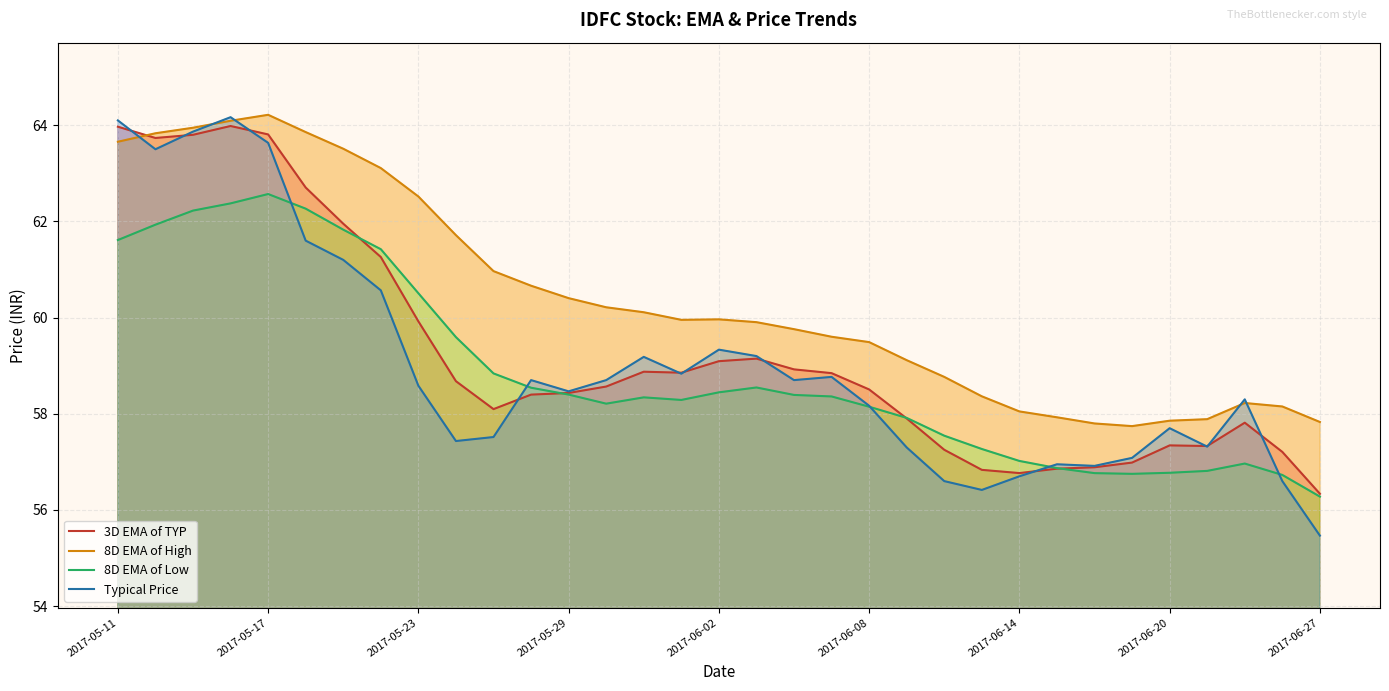

True or false: 3D EMA of TYP has a value of 94.5 at 2017-06-20.

False